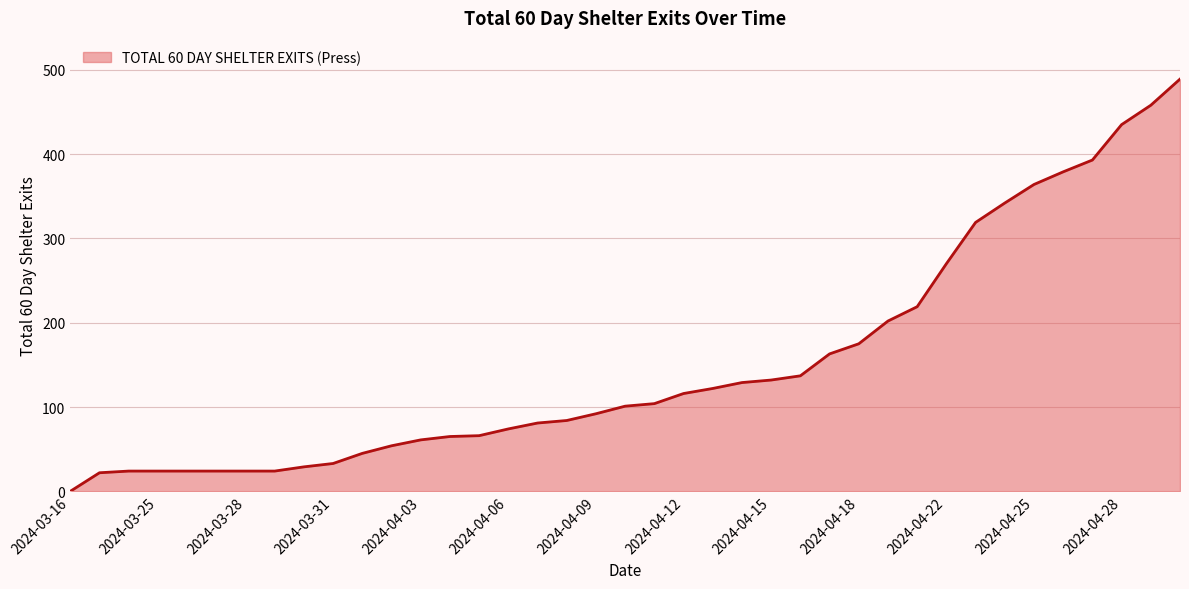

What is the difference between the maximum and minimum values?

489